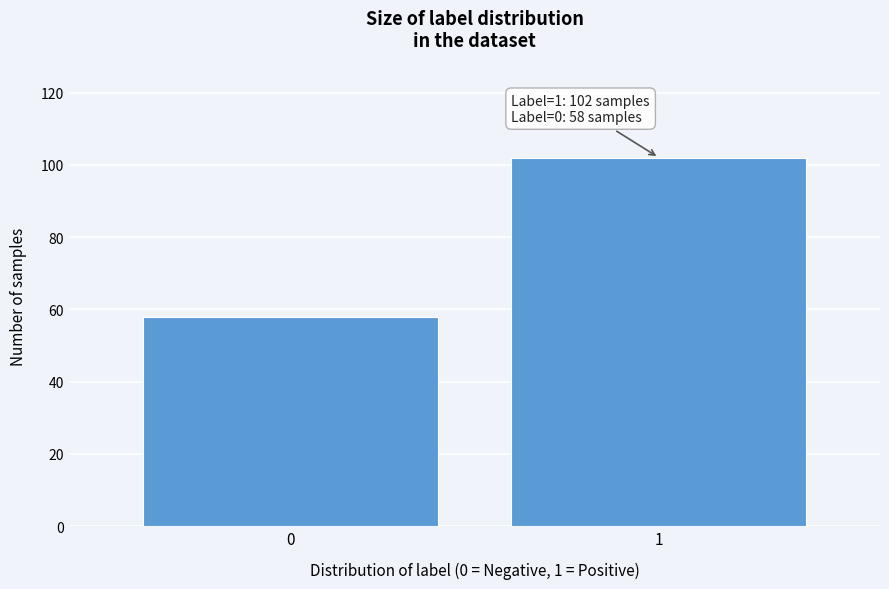

Reading left to right, what are all the values shown in this chart?

58	102